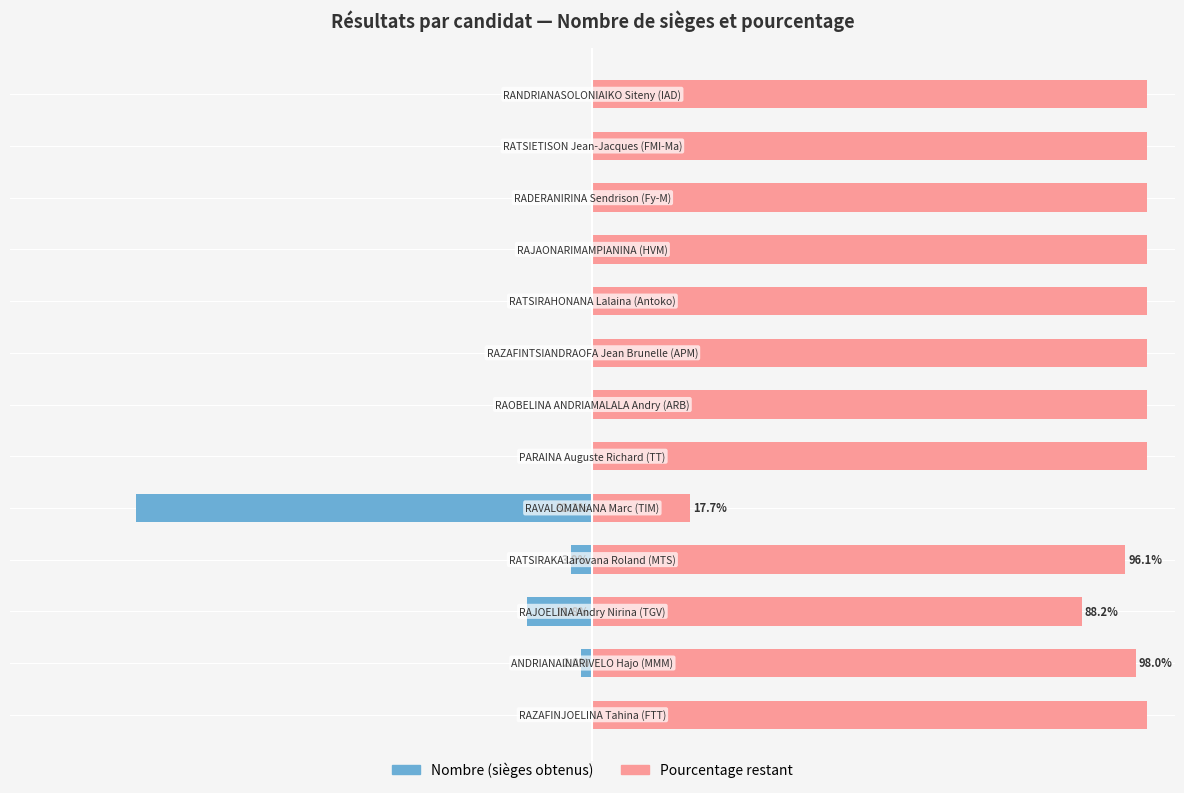

Reading left to right, list all the values displayed in this chart.

Nombre (candidat): 0.0	-2.0	-11.8	-3.9	-82.3	0.0	0.0	0.0	0.0	0.0	0.0	0.0	0.0
Pourcentage restant: 100.0	98.0	88.2	96.1	17.7	100.0	100.0	100.0	100.0	100.0	100.0	100.0	100.0